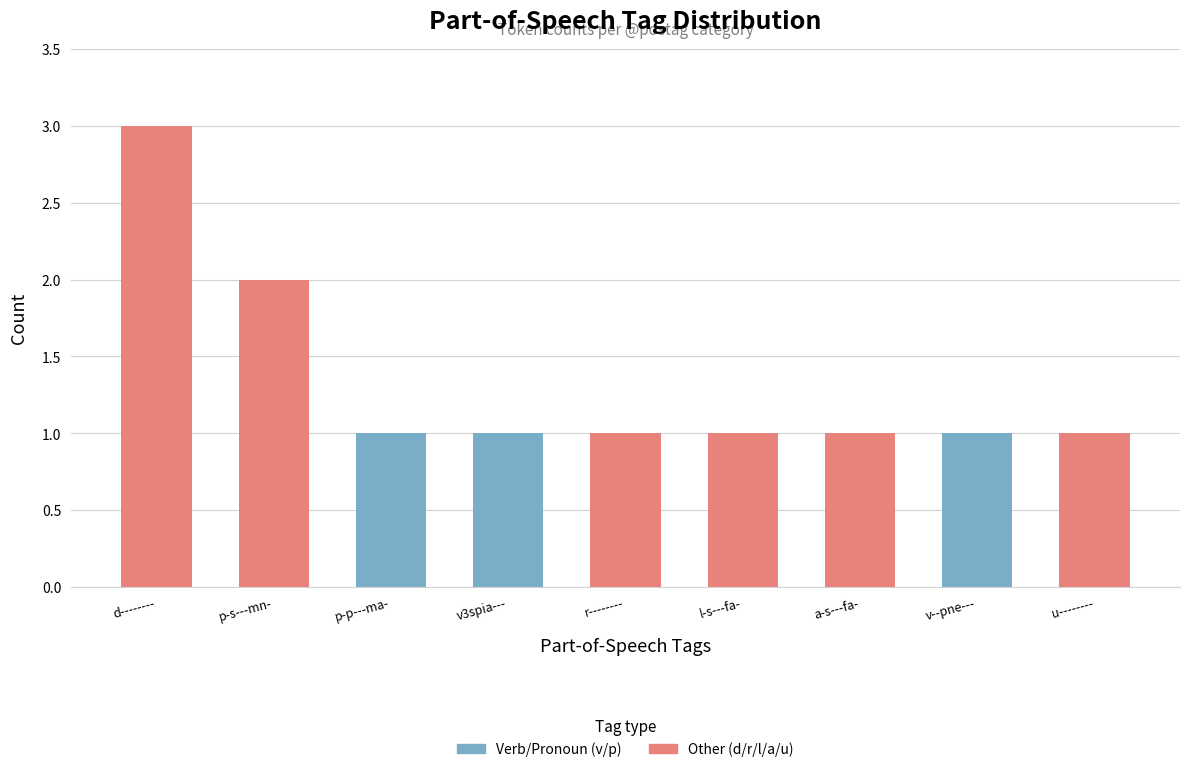

What is the label of the 2nd bar from the left?

p-s---mn-